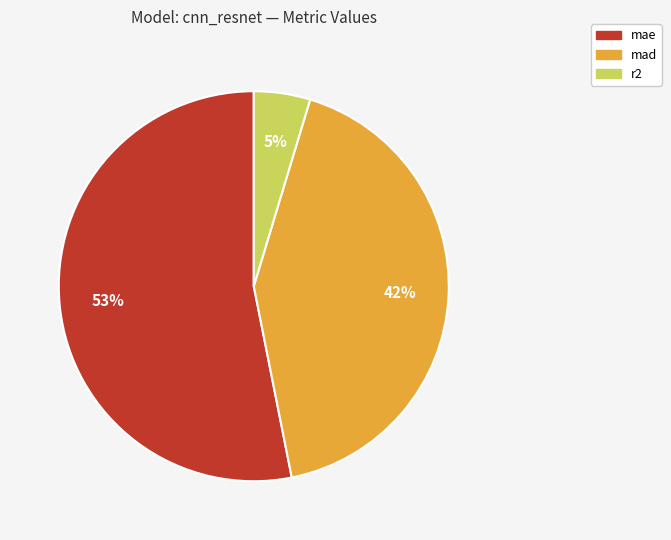

Which category has the biggest portion of the pie?

mae